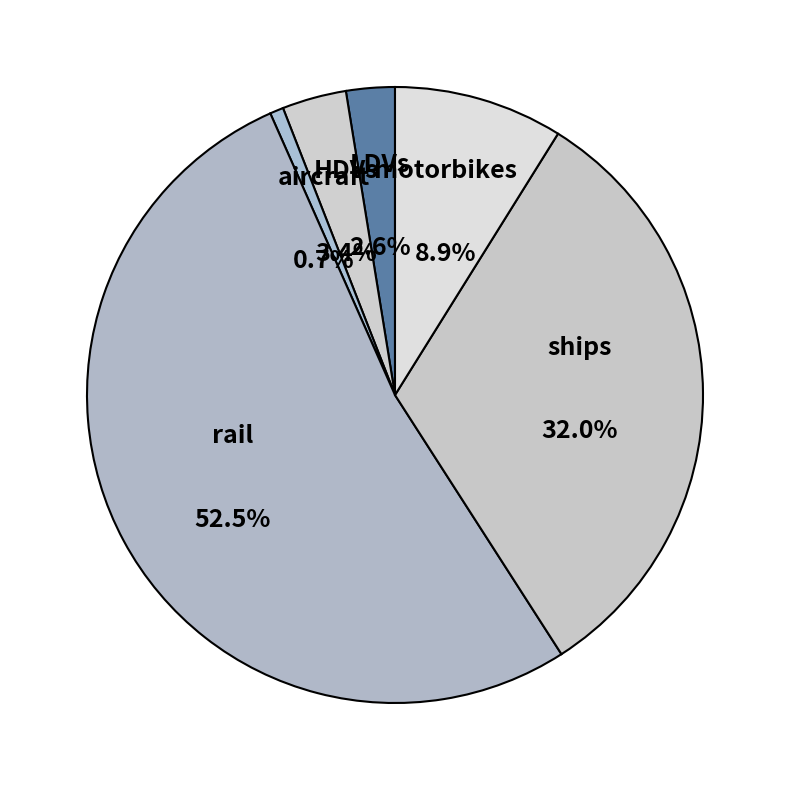

To the nearest percent, what is the difference between the ships and aircraft slice percentages?

31%